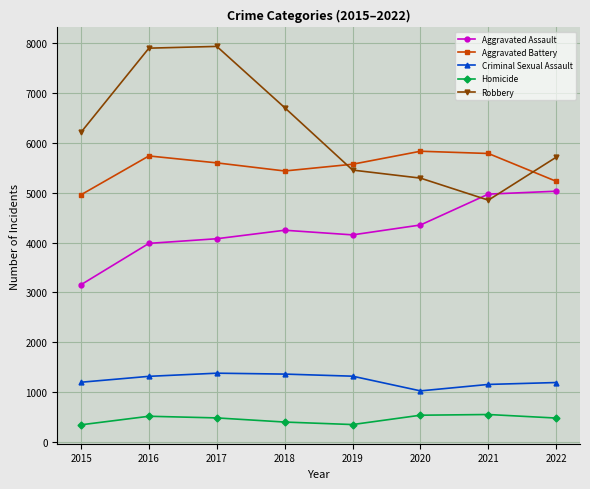

What is the value of the Aggravated Assault point at the 2nd from the left?

3983